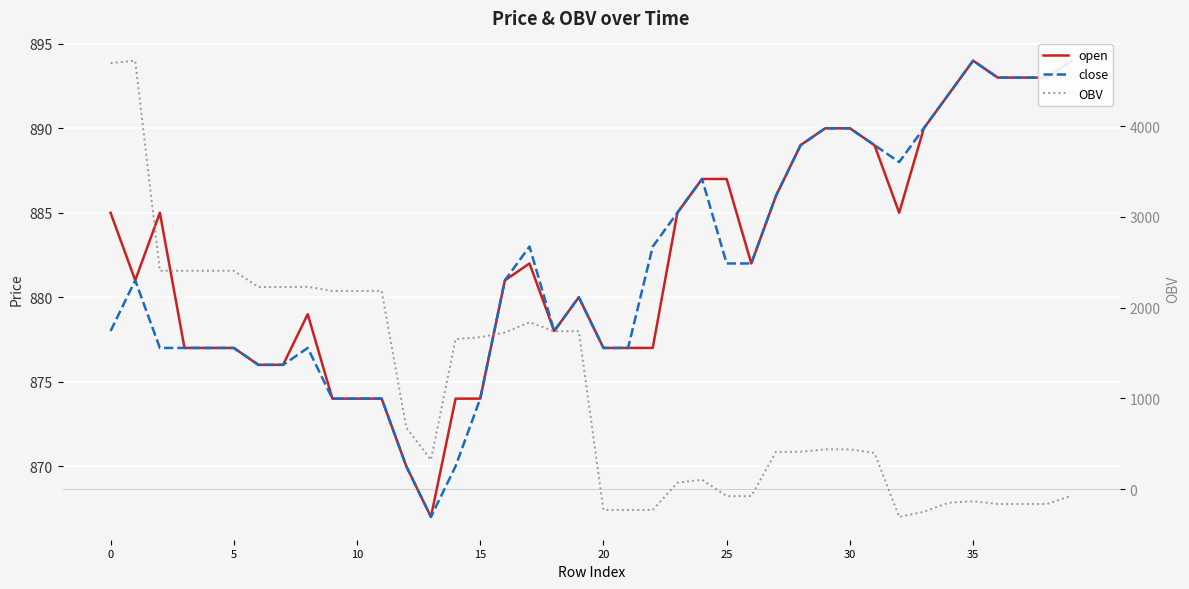

What is the highest value of the OBV series?

4721.4